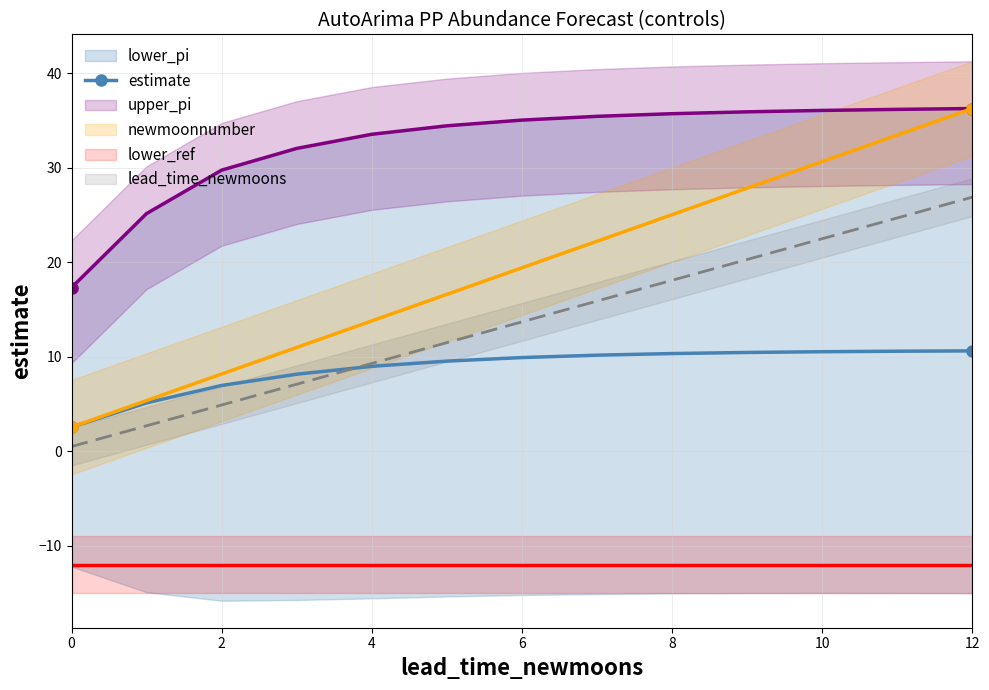

The estimate series shows 9.9 at 6. True or false?

True